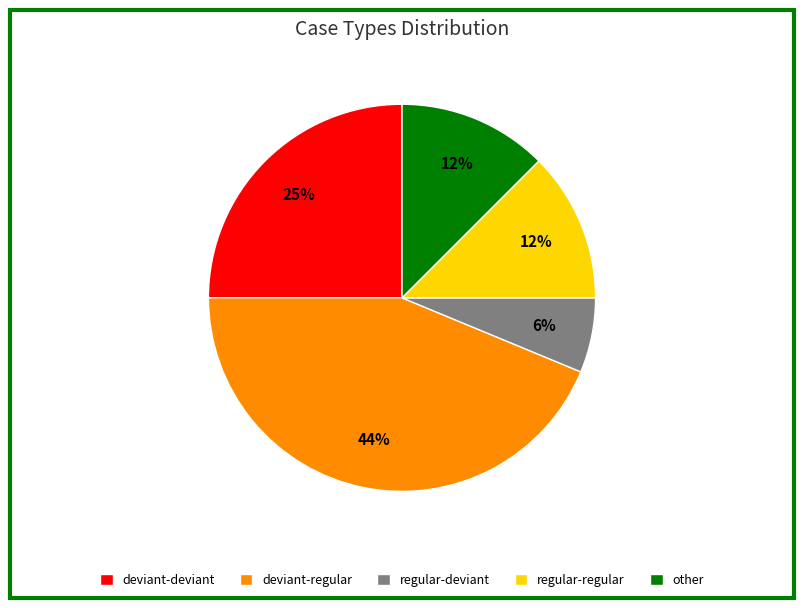

What percentage is the deviant-regular slice, to the nearest percent?

44%